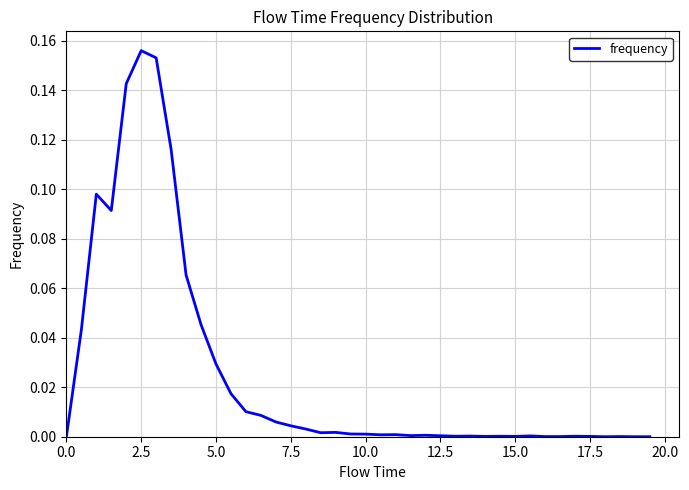

Does the chart have visible grid lines?

Yes